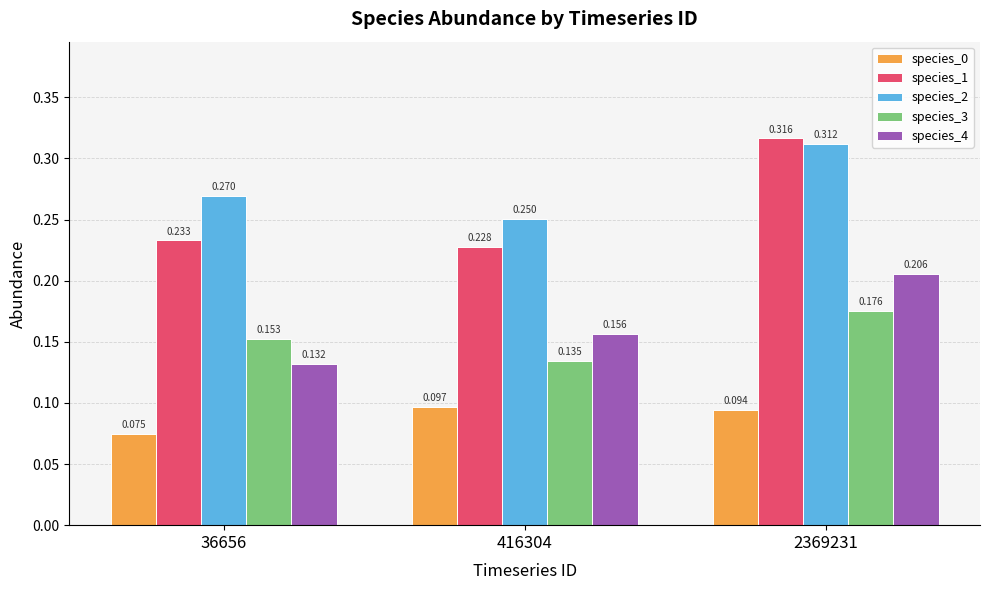

Between 416304 and 2369231, which is larger?

416304